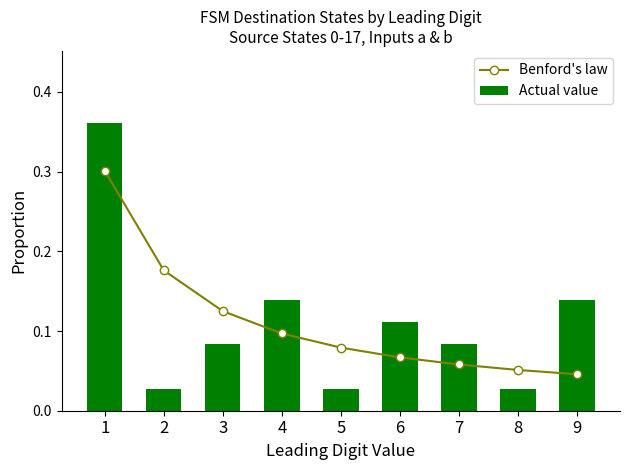

Rank the categories by Actual value value from highest to lowest.

1, 4, 9, 6, 3, 7, 2, 5, 8